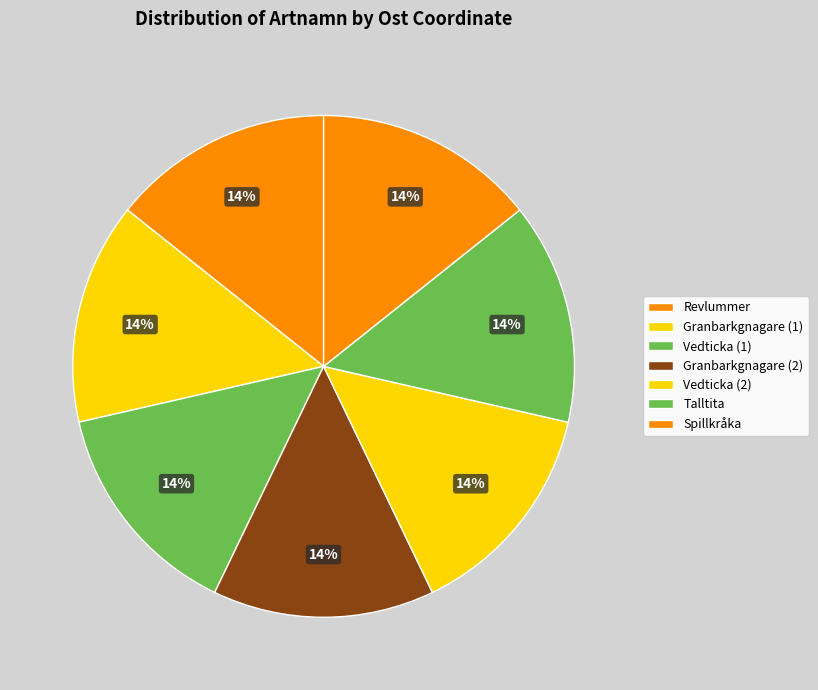

To the nearest percent, what percentage of the pie is Vedticka (1)?

14%